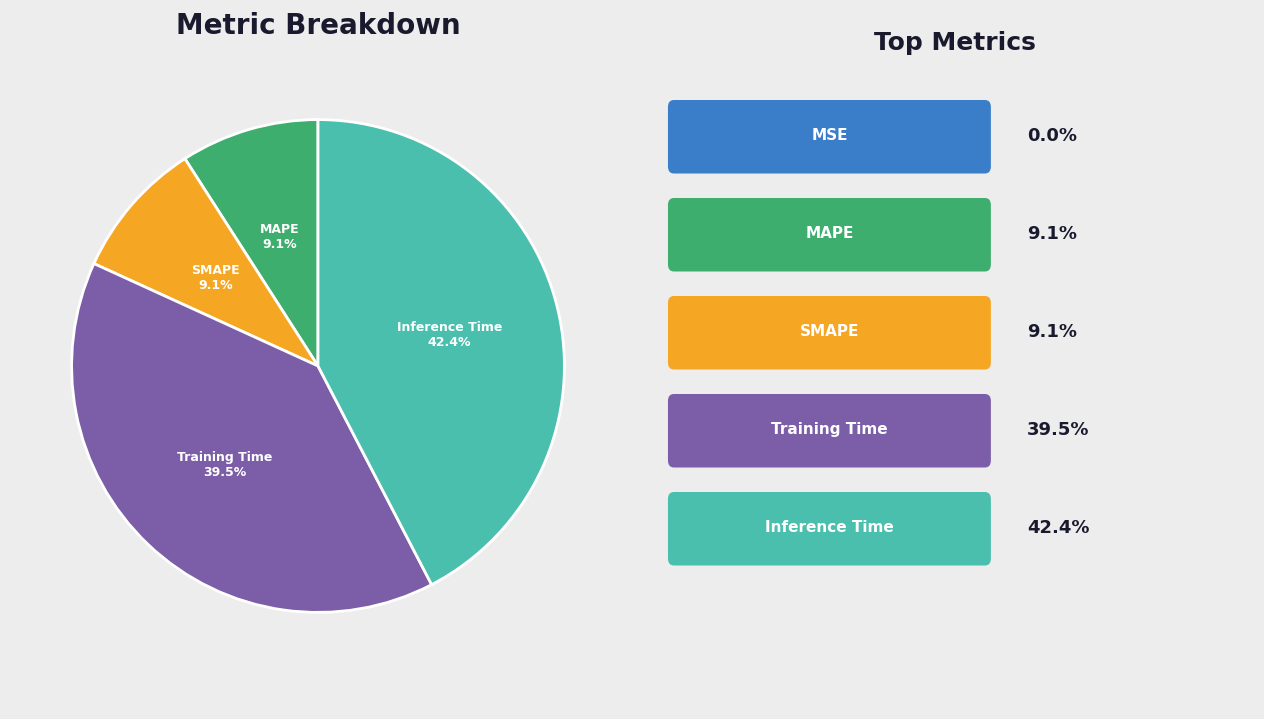

Is there any slice that represents more than half of the pie?

No